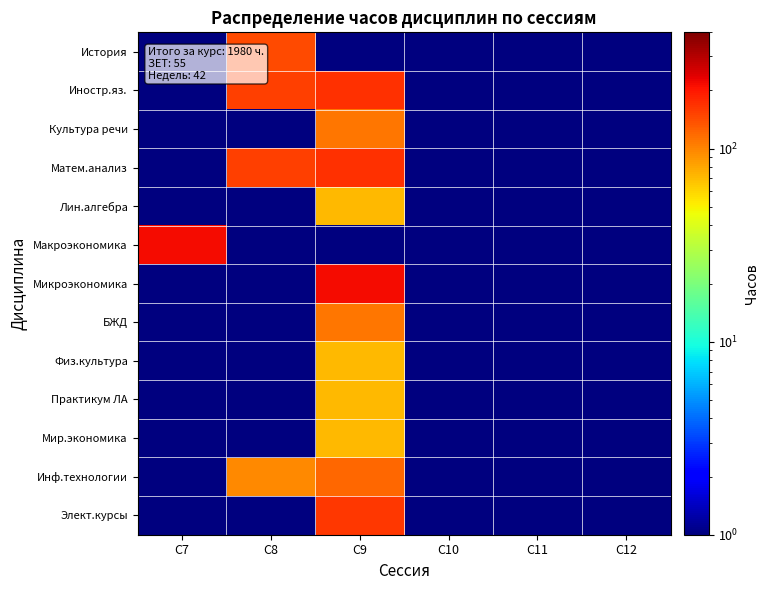

Reading left to right, what are all the values shown in this chart?

История: С7=0.5	С8=144.0	С9=0.5	С10=0.5	С11=0.5	С12=0.5
Иностр.яз.: С7=0.5	С8=154.0	С9=170.0	С10=0.5	С11=0.5	С12=0.5
Культура речи: С7=0.5	С8=0.5	С9=108.0	С10=0.5	С11=0.5	С12=0.5
Матем.анализ: С7=0.5	С8=154.0	С9=170.0	С10=0.5	С11=0.5	С12=0.5
Лин.алгебра: С7=0.5	С8=0.5	С9=72.0	С10=0.5	С11=0.5	С12=0.5
Макроэкономика: С7=216.0	С8=0.5	С9=0.5	С10=0.5	С11=0.5	С12=0.5
Микроэкономика: С7=0.5	С8=0.5	С9=216.0	С10=0.5	С11=0.5	С12=0.5
БЖД: С7=0.5	С8=0.5	С9=108.0	С10=0.5	С11=0.5	С12=0.5
Физ.культура: С7=0.5	С8=0.5	С9=72.0	С10=0.5	С11=0.5	С12=0.5
Практикум ЛА: С7=0.5	С8=0.5	С9=72.0	С10=0.5	С11=0.5	С12=0.5
Мир.экономика: С7=0.5	С8=0.5	С9=72.0	С10=0.5	С11=0.5	С12=0.5
Инф.технологии: С7=0.5	С8=96.0	С9=120.0	С10=0.5	С11=0.5	С12=0.5
Элект.курсы: С7=0.5	С8=0.5	С9=162.0	С10=0.5	С11=0.5	С12=0.5